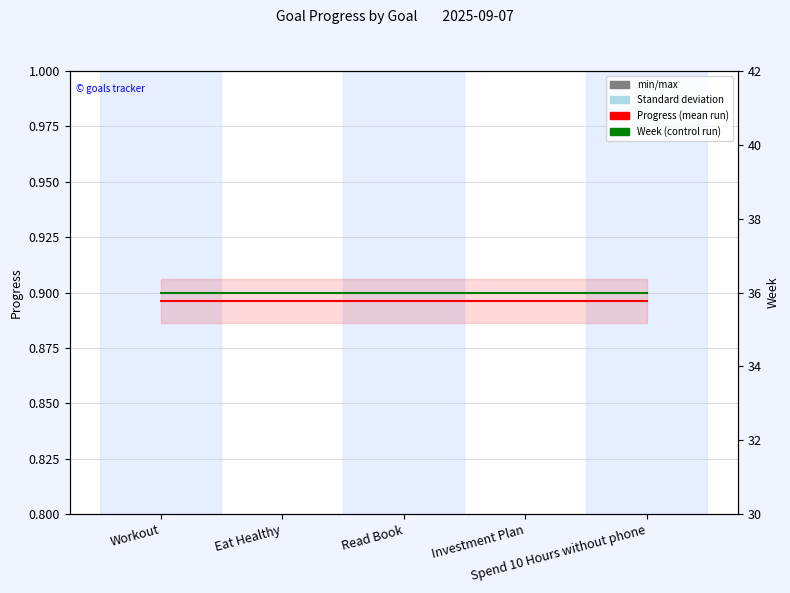

The Progress series shows 1.2 at Workout. True or false?

False